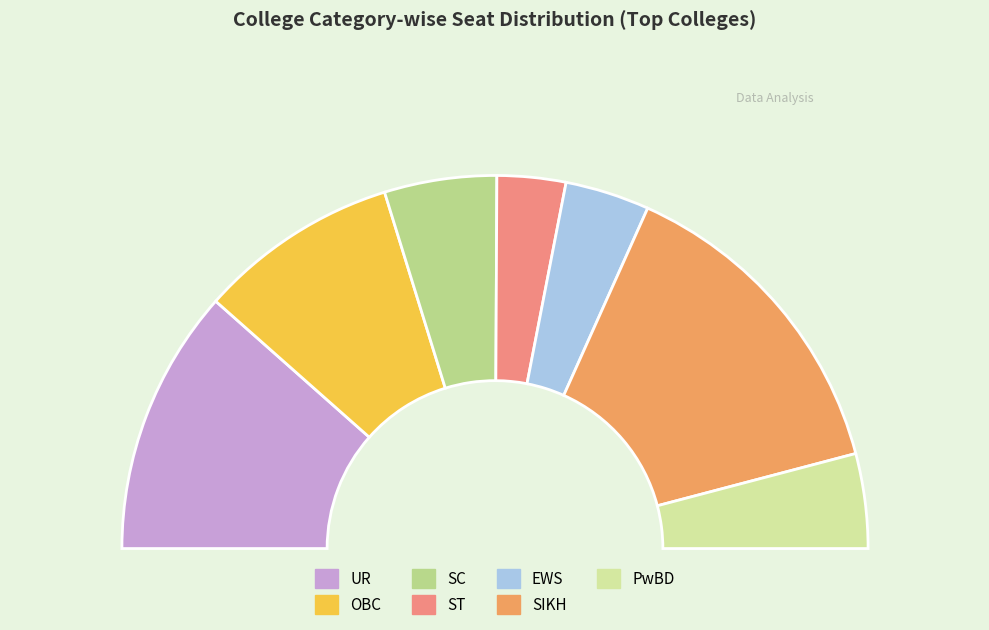

What is the ratio of the value at PwBD to the value at UR?

0.4